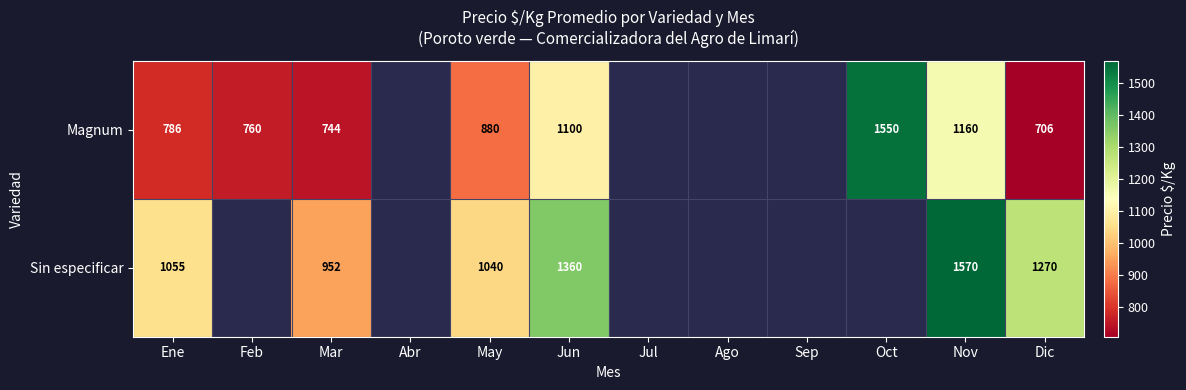

Rank the series at Jun from highest to lowest value.

Sin especificar, Magnum